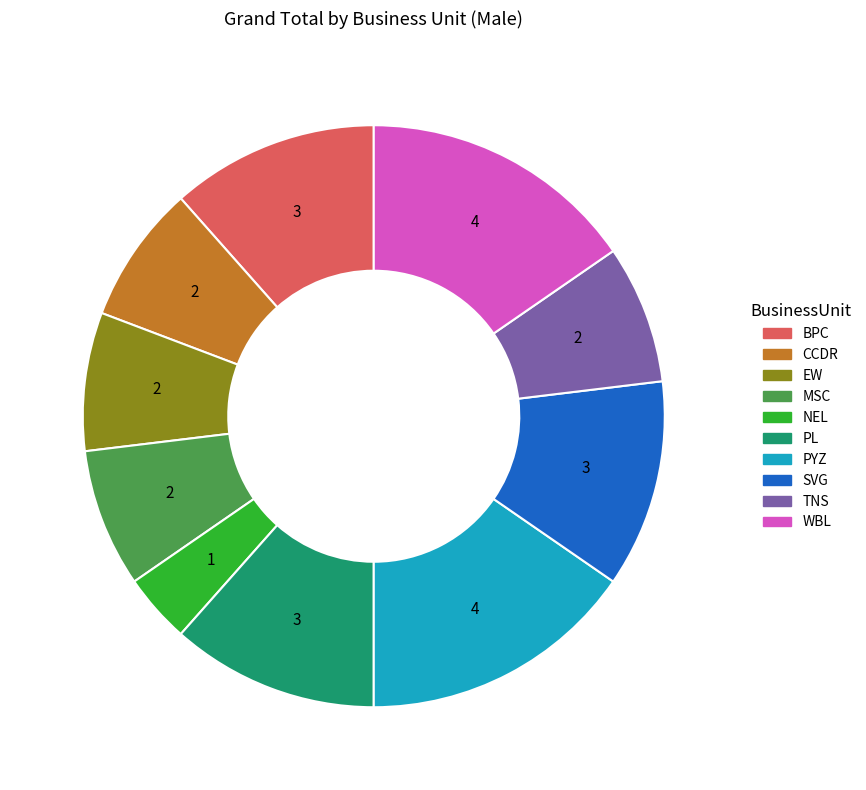

Which category has the smallest portion of the pie?

NEL